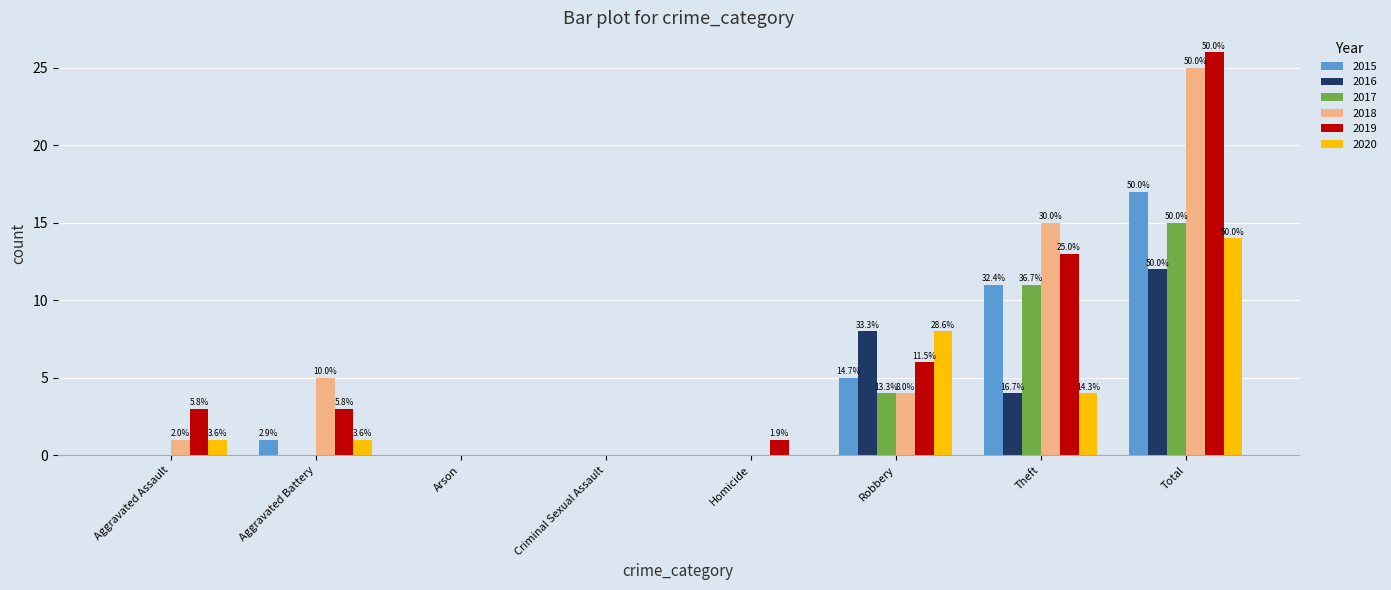

What are all the series names shown in the legend?

2015, 2016, 2017, 2018, 2019, 2020